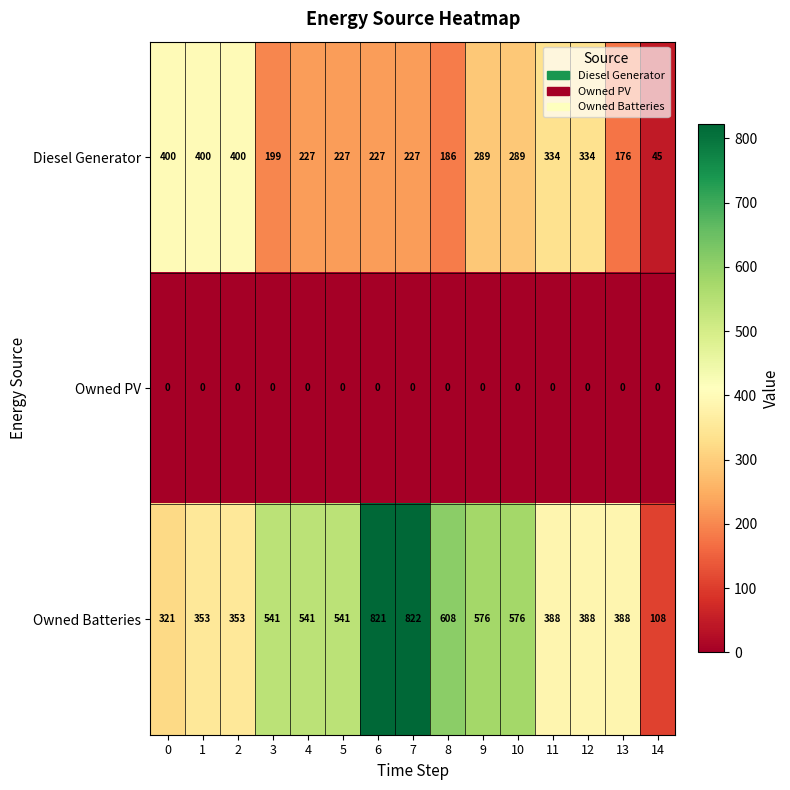

Rank the series at 5 from highest to lowest value.

Owned Batteries, Diesel Generator, Owned PV